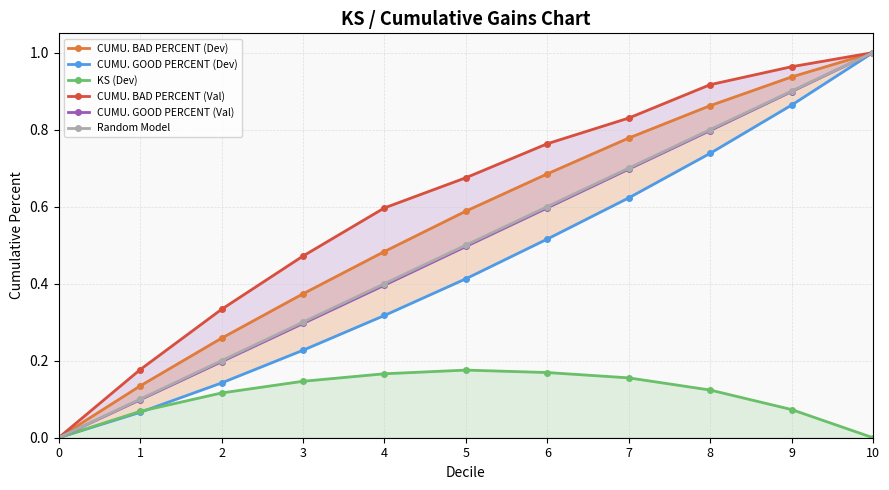

True or false: Random Model and CUMU. BAD PERCENT (Dev) cross at least once.

False